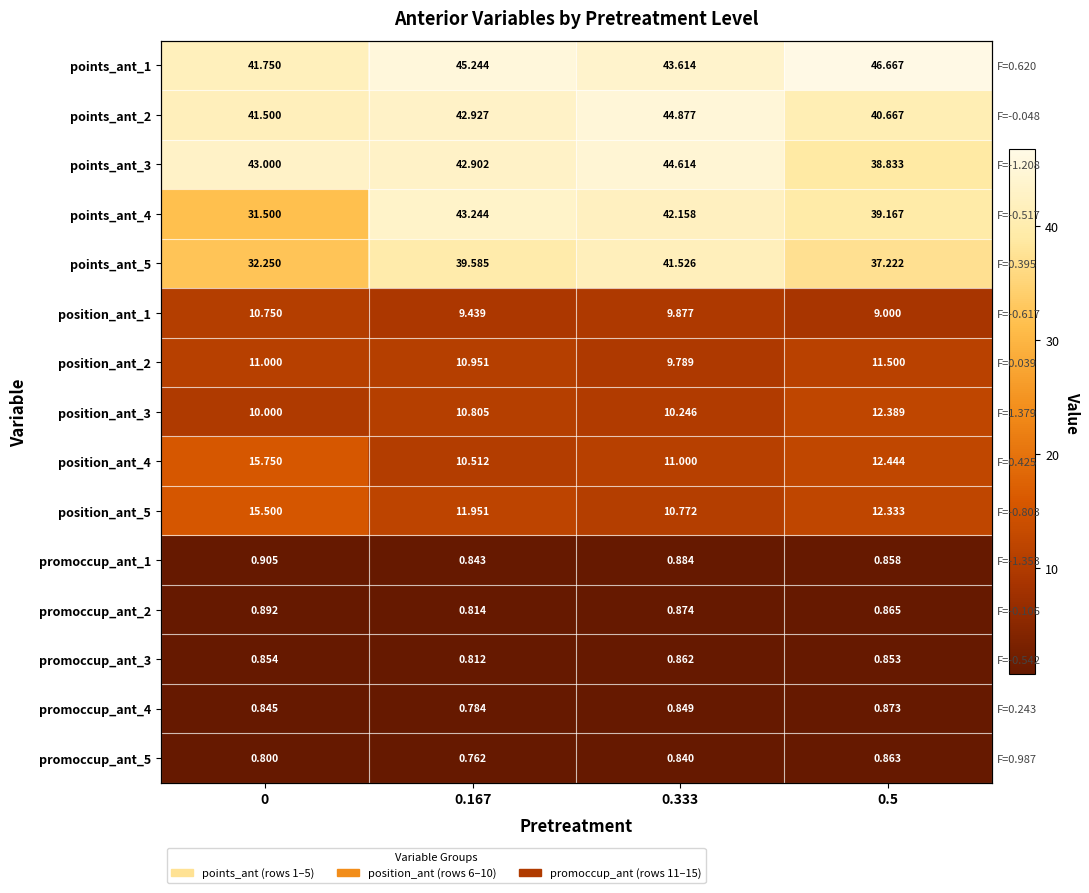

The value of promoccup_ant_1 at 0.167 is 1.4. True or false?

False